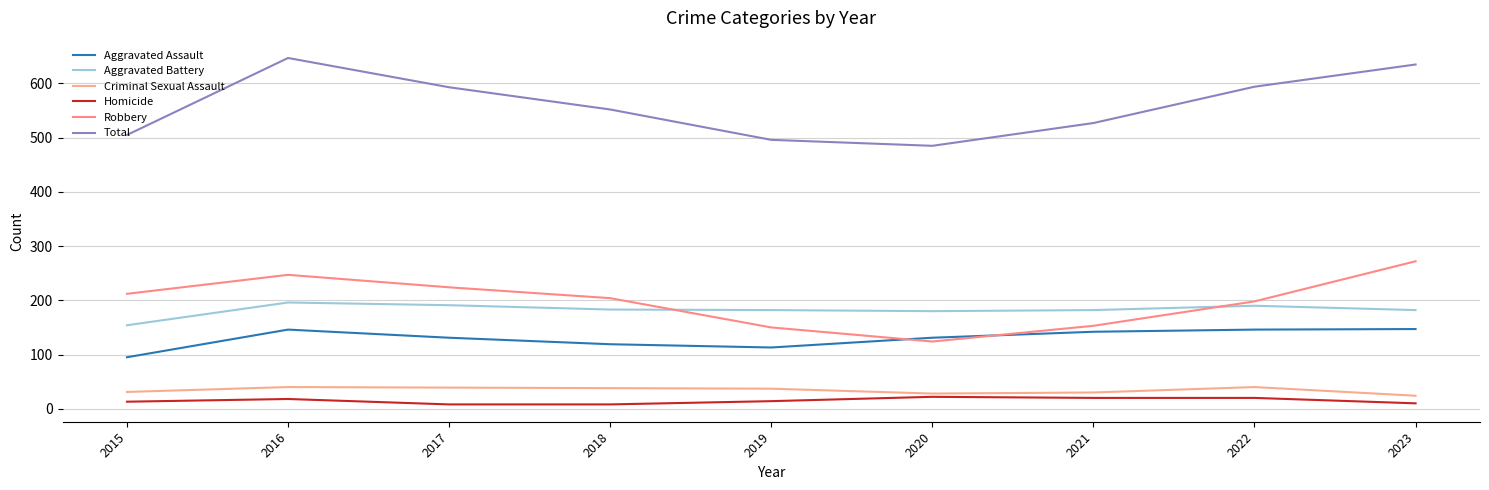

At how many categories does at least one series exceed 598?

2